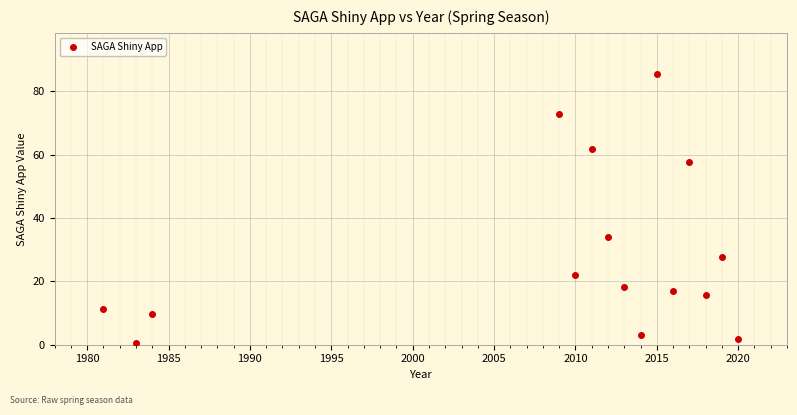

What Y value in the scatter plot is closest to 43?

34.0